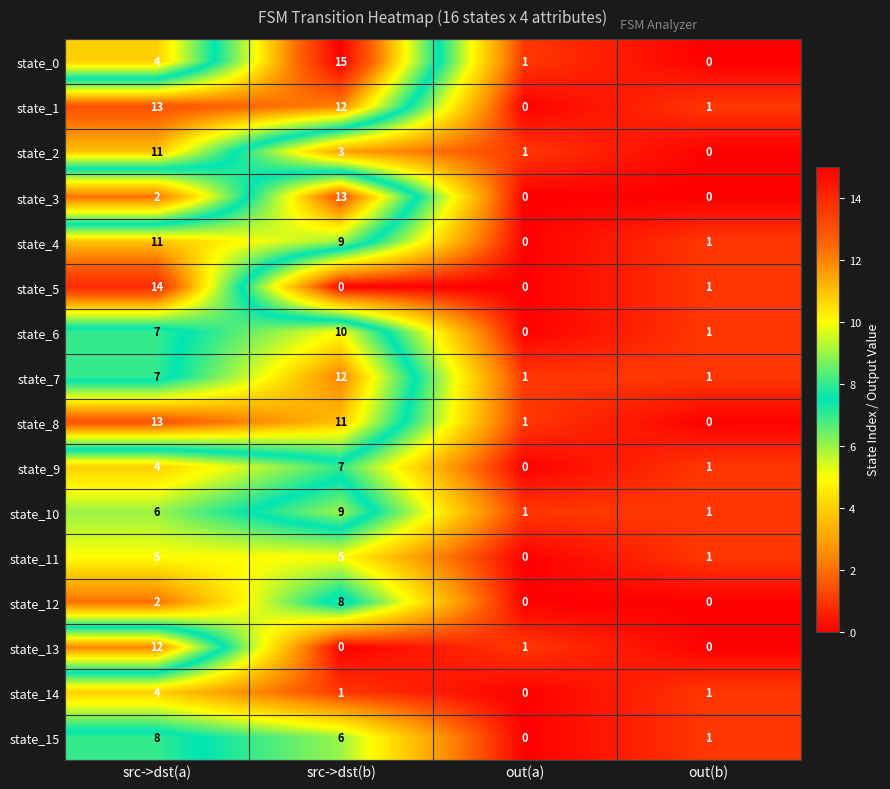

Which series has the largest range (max minus min)?

state_0